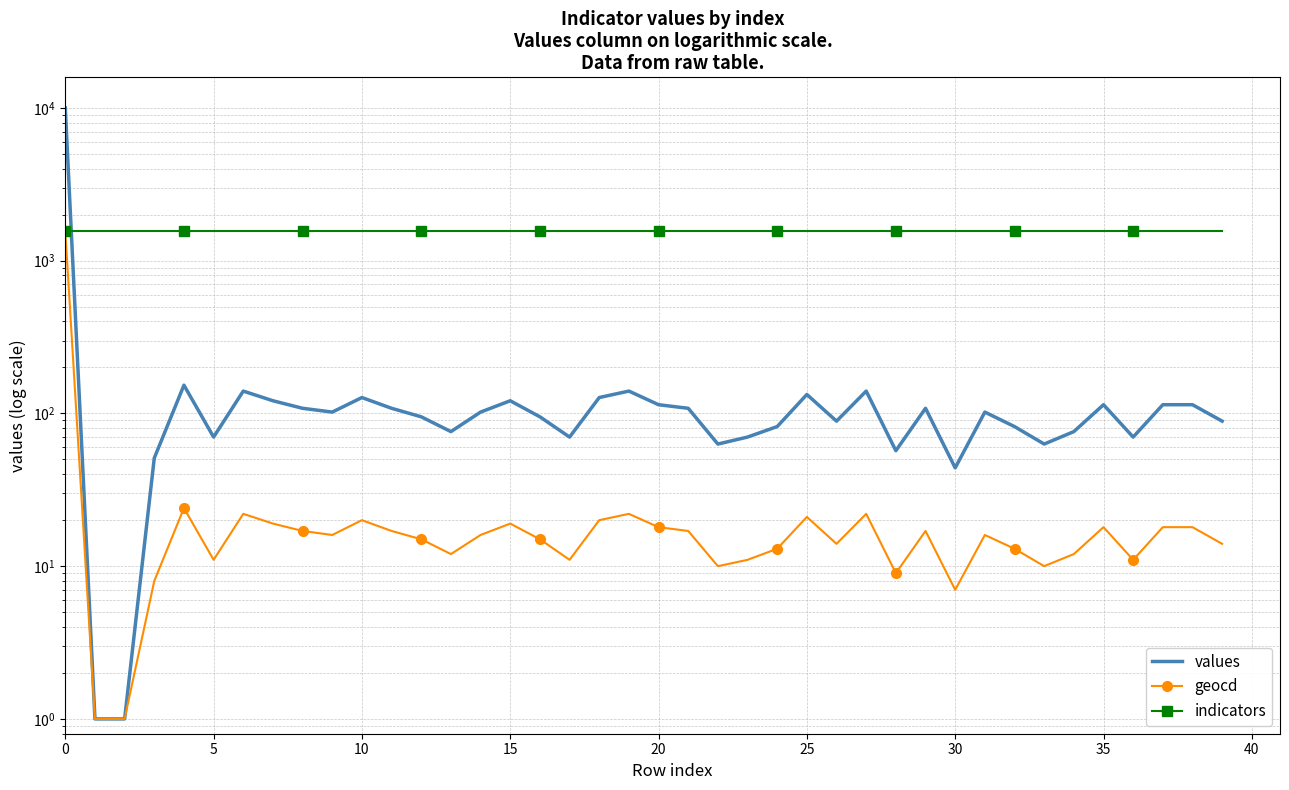

List the series in order of their peak value, lowest first.

geocd, indicators, values